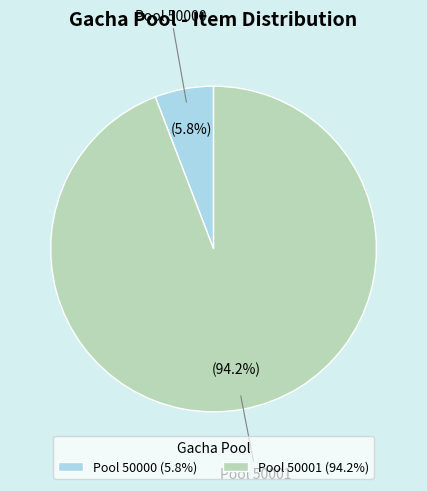

Between Pool 50001 (94.2%) and Pool 50000 (5.8%), which is larger?

Pool 50001 (94.2%)